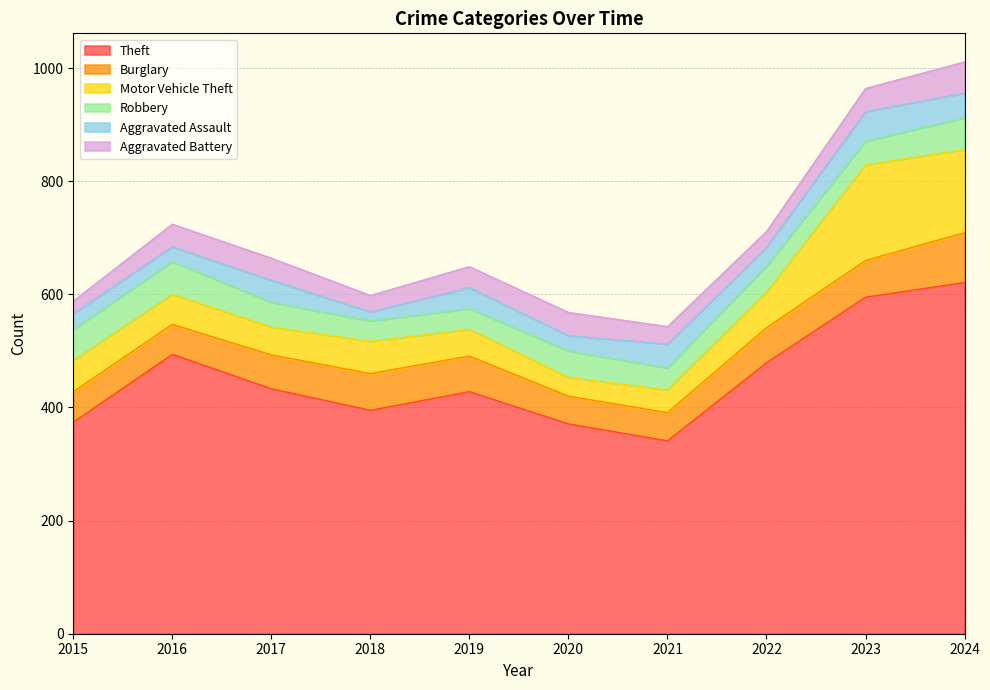

True or false: Burglary and Aggravated Assault intersect in this chart.

False